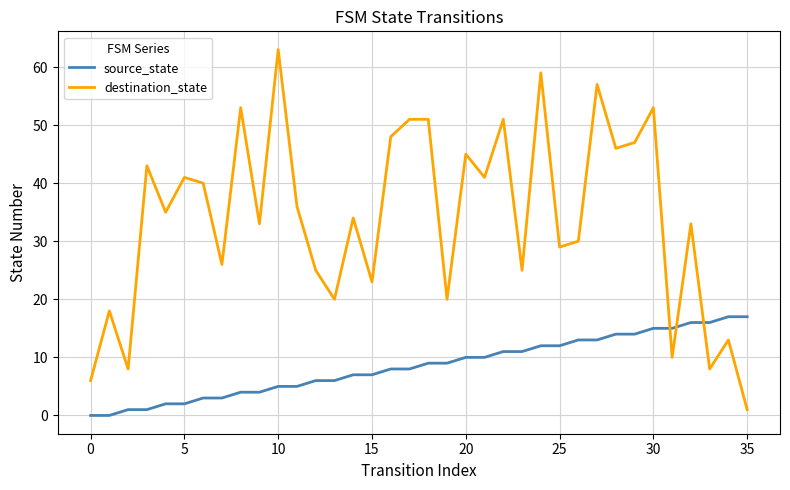

At how many categories does at least one series exceed 52?

5